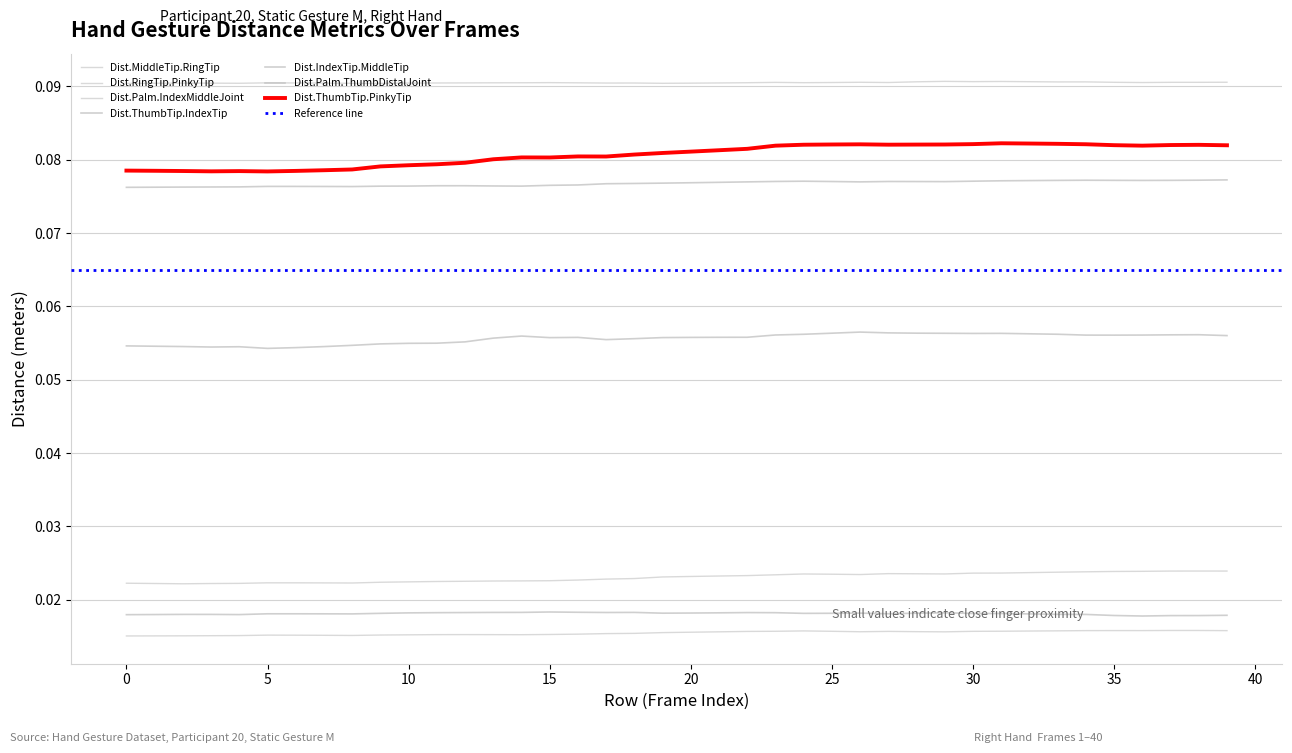

At which category does Dist.ThumbTip.IndexTip reach its first local peak?

4